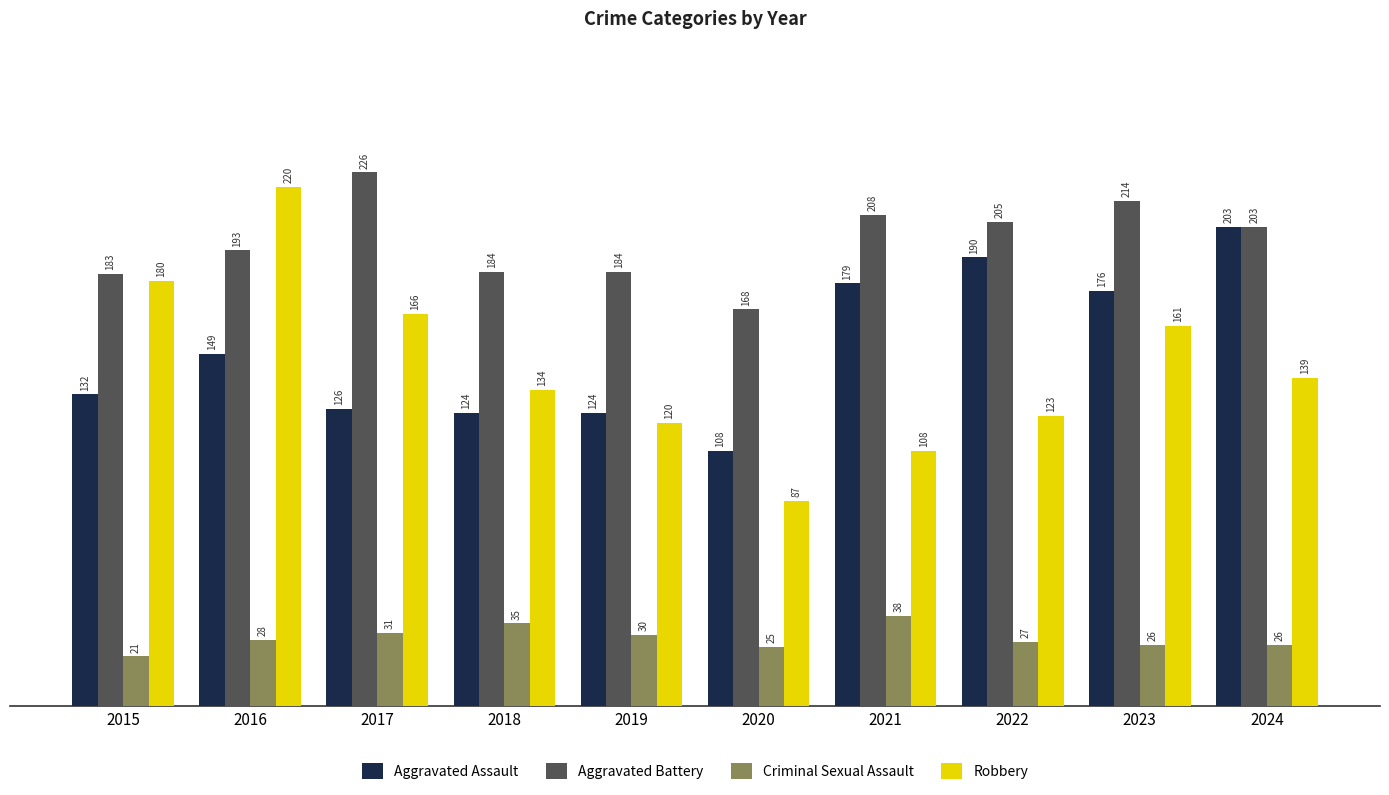

At which category does the chart reach its peak across all series?

2017